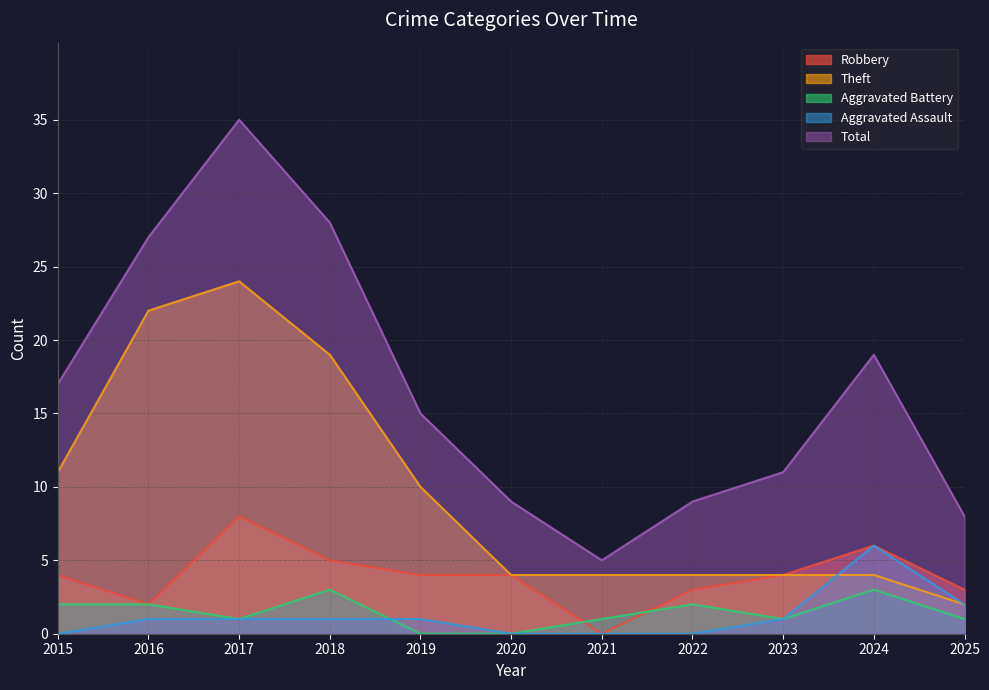

Between 2016 and 2017, which series saw the biggest shift?

Total